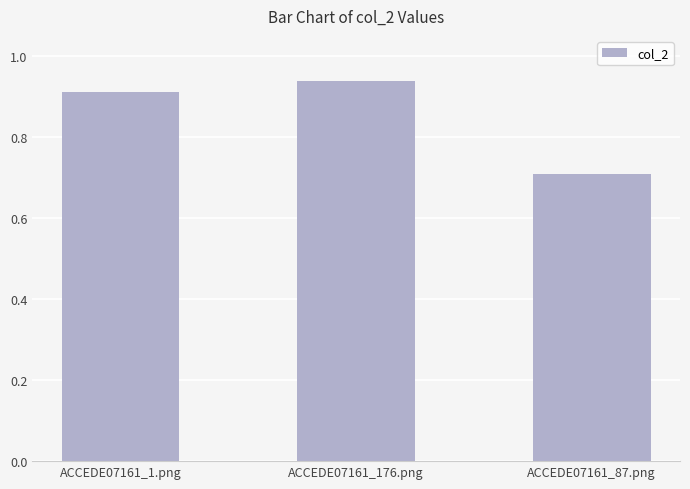

The value at ACCEDE07161_176.png is 0.5. True or false?

False